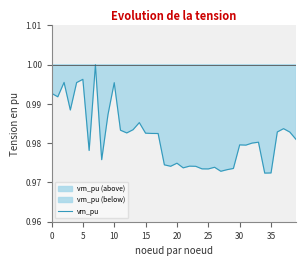

Which label corresponds to the smallest value in the chart?

34